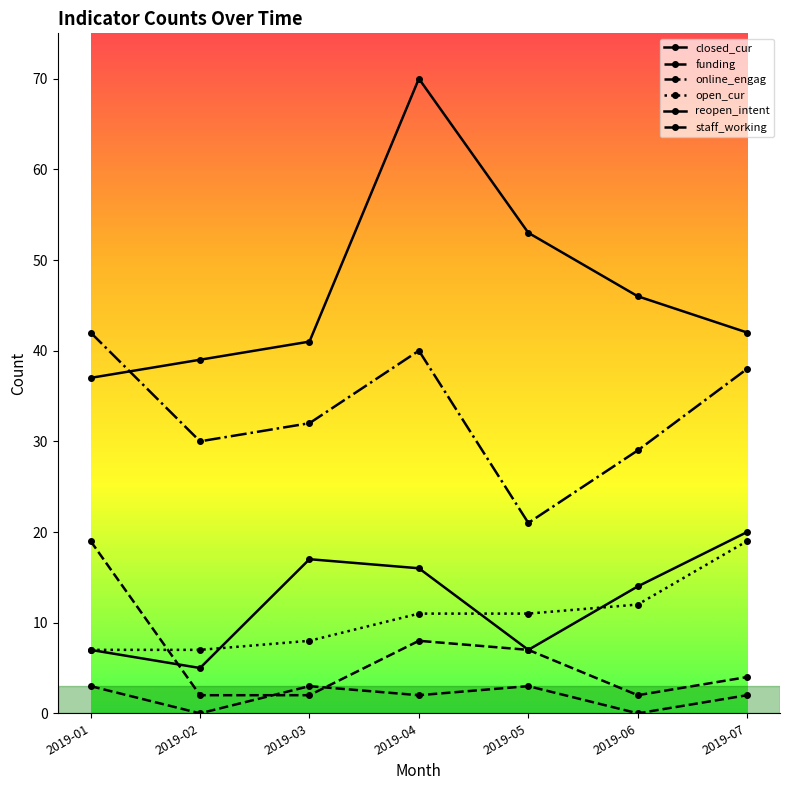

What is the difference between the closed_cur values at 2019-06 and 2019-04?

2